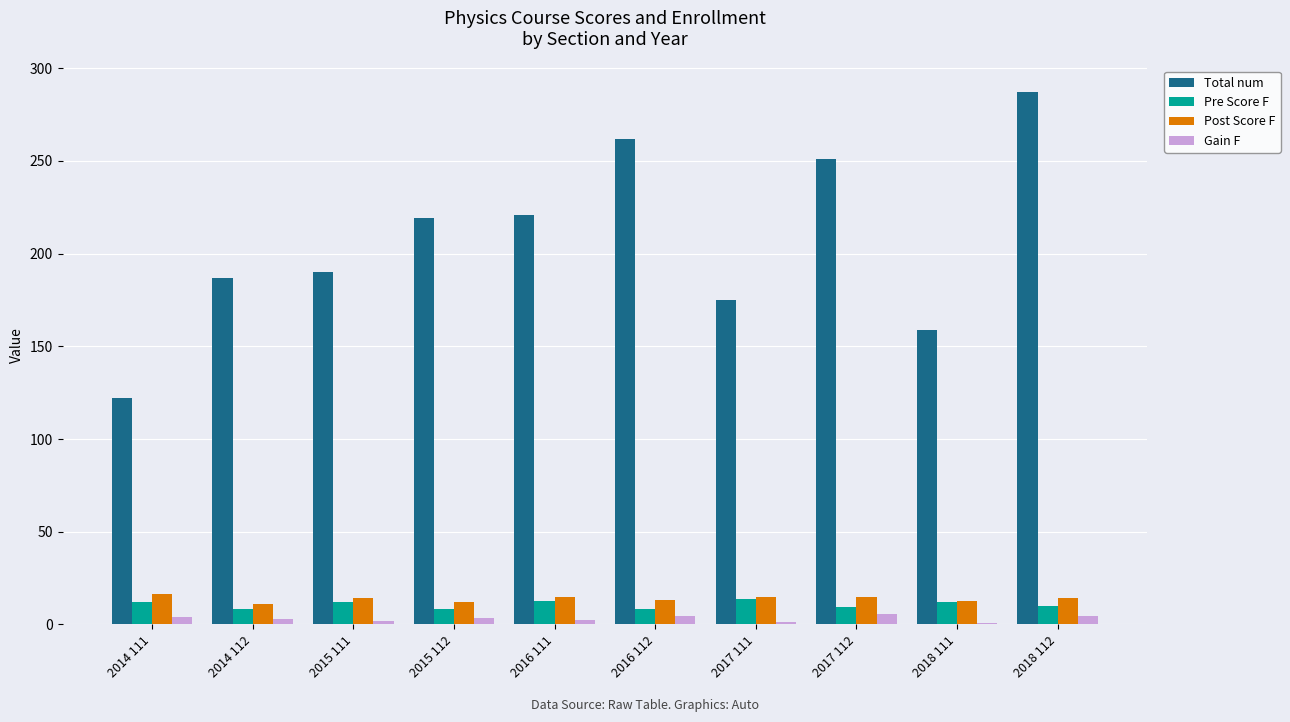

What is the highest value of the Pre Score F series?

13.6